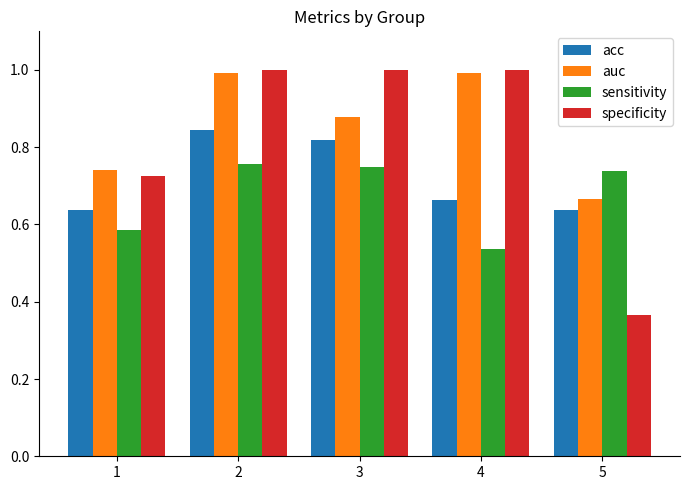

Which series has the largest total across all categories?

auc